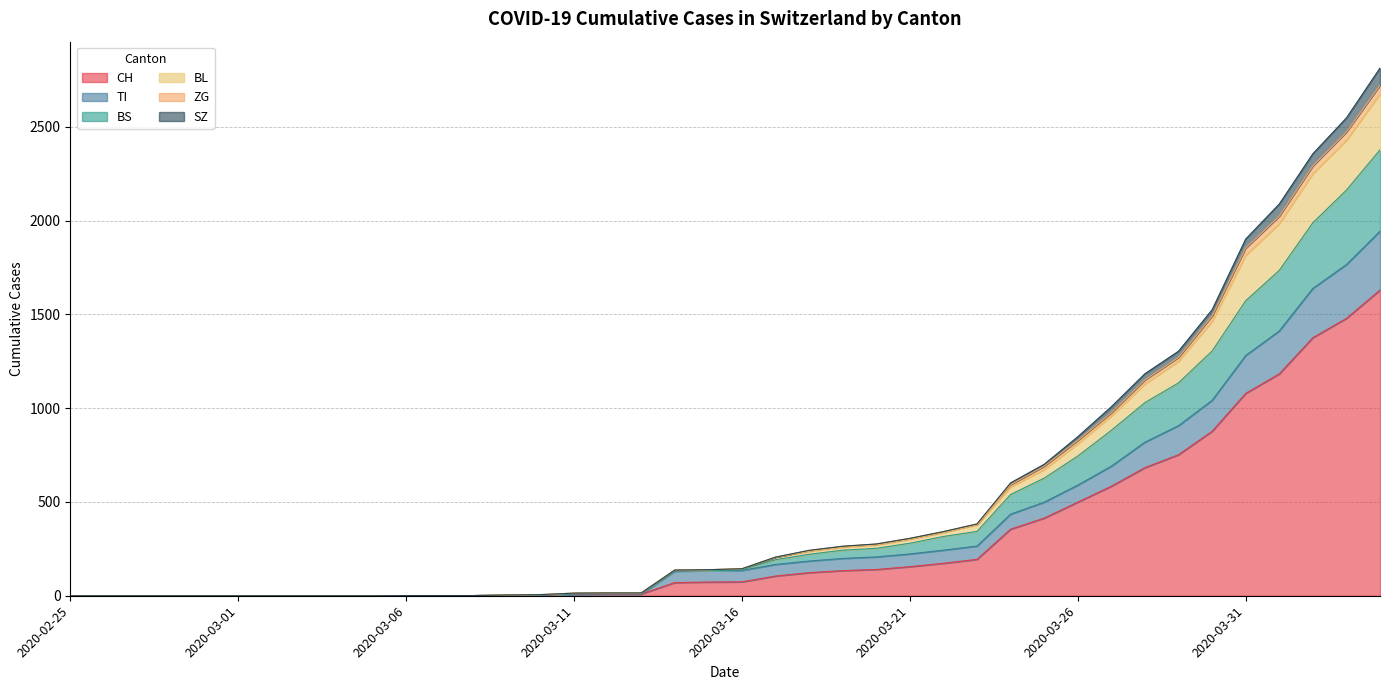

The CH series shows 852 at 2020-03-04. True or false?

False